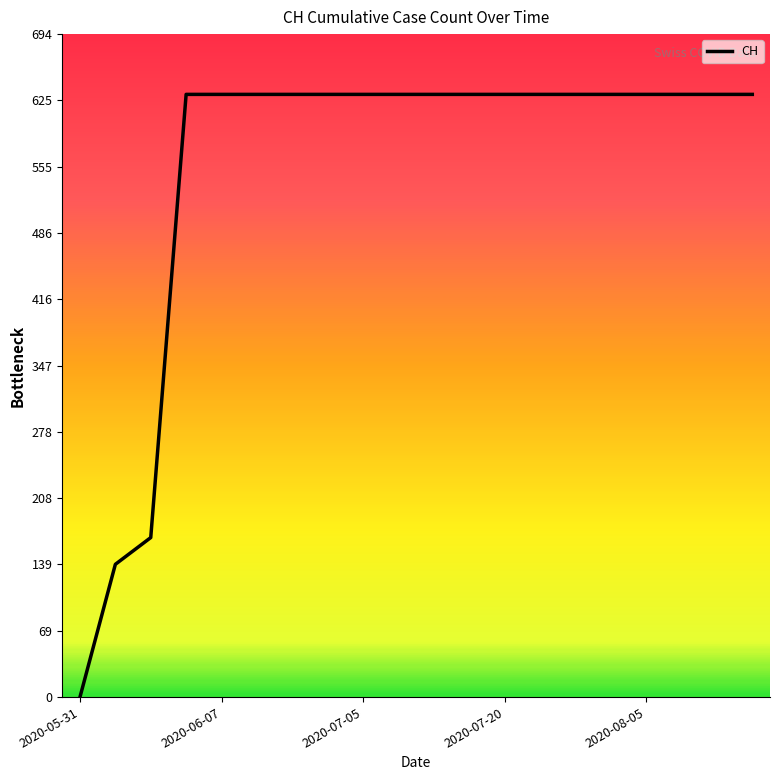

What is the difference between the second highest and second lowest values?

492